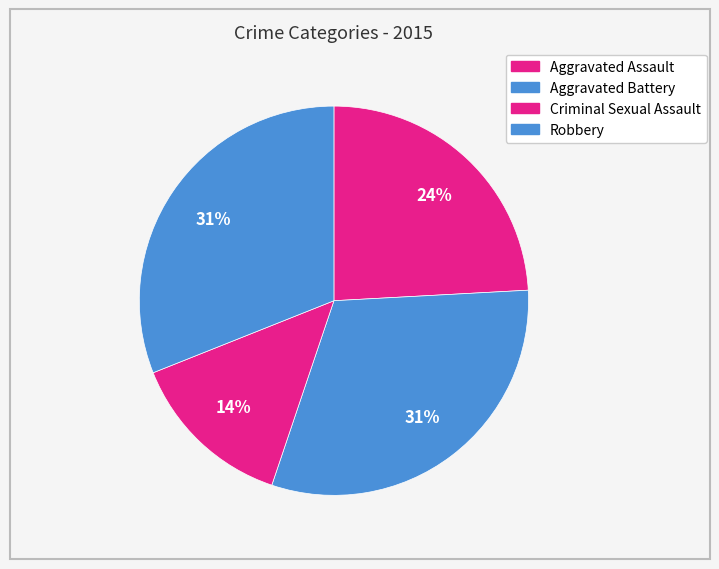

Count the number of slices in the pie.

4